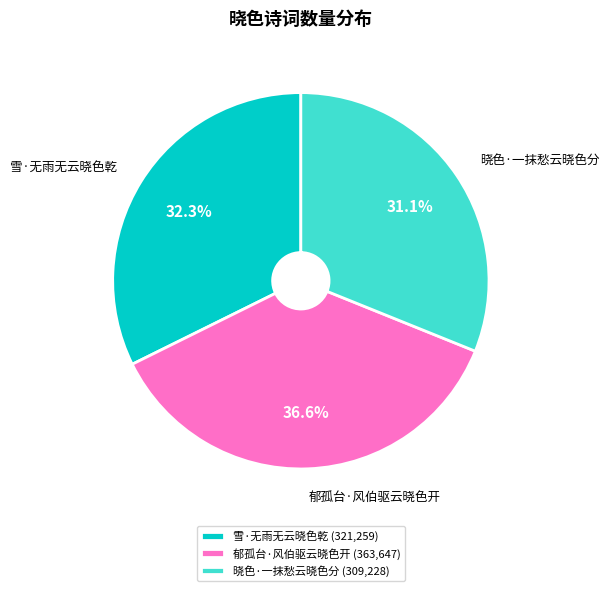

Approximately how many times larger is the value at 晓色·一抹愁云晓色分 compared to 雪·无雨无云晓色乾?

1.0